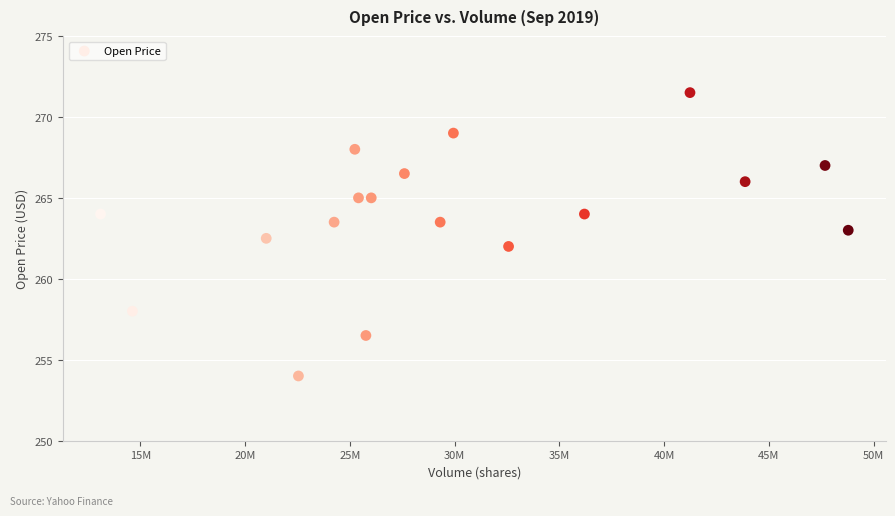

What is the range of Y values (max minus min)?

17.5